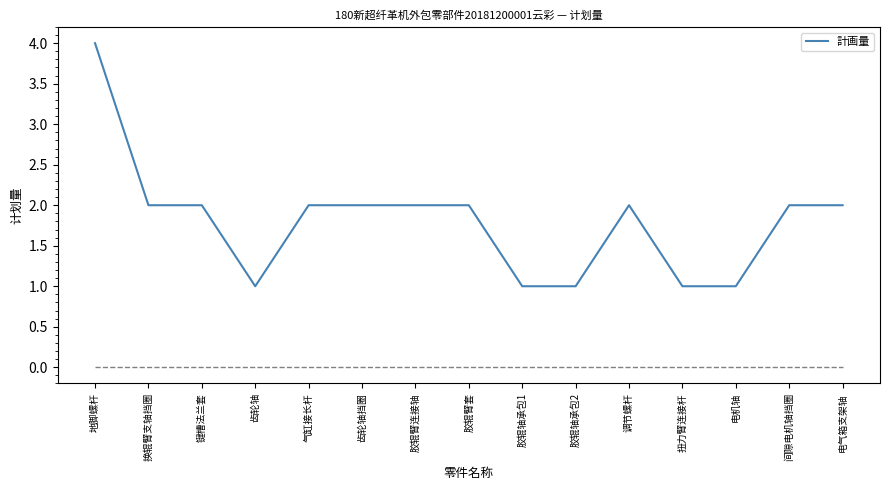

What is the ratio of the value at 电气箱支架轴 to the value at 间隙电机轴挡圈?

1.0